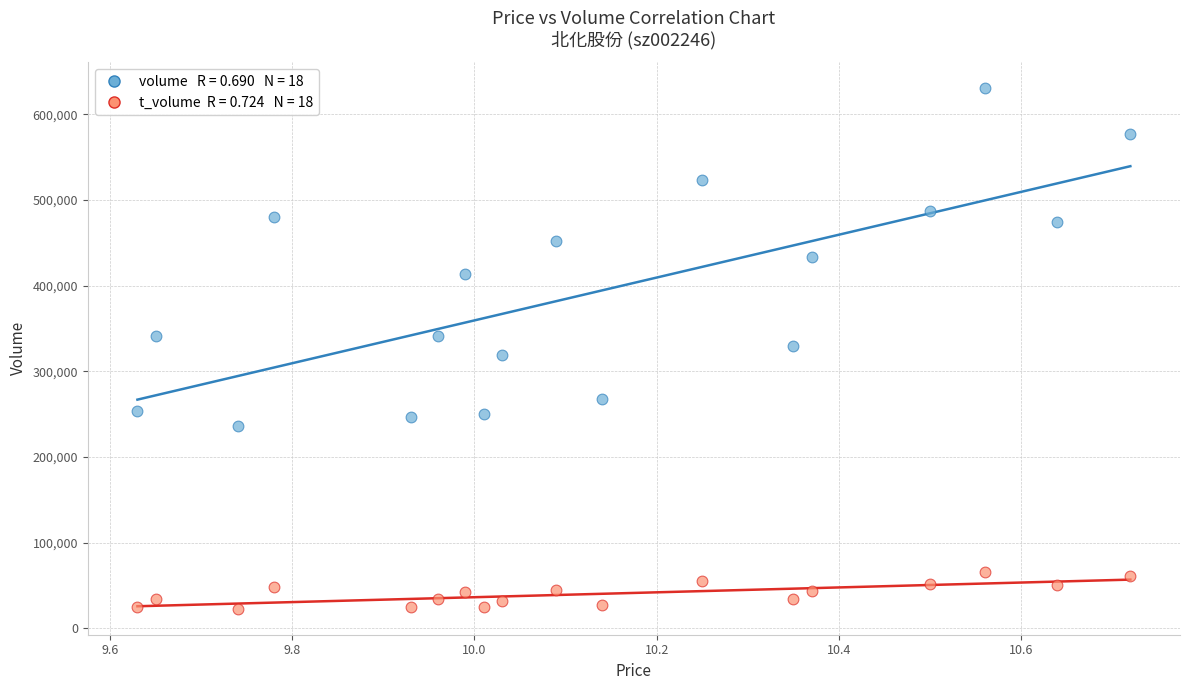

Count the number of points in this scatter plot.

36